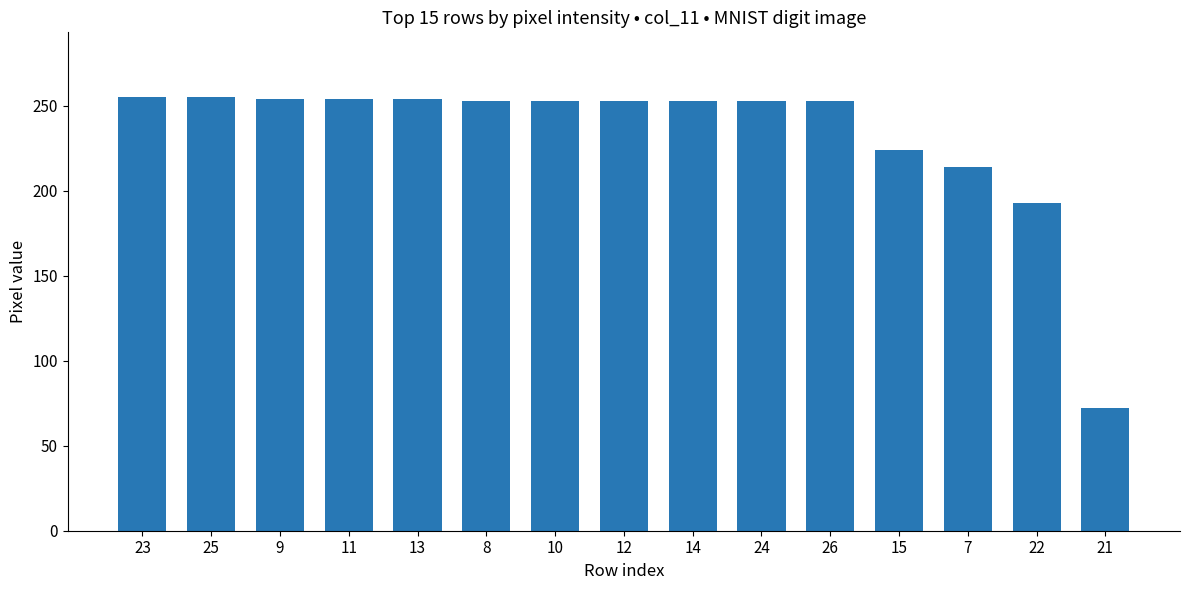

What value does the data have at 22, to the nearest 50?

200